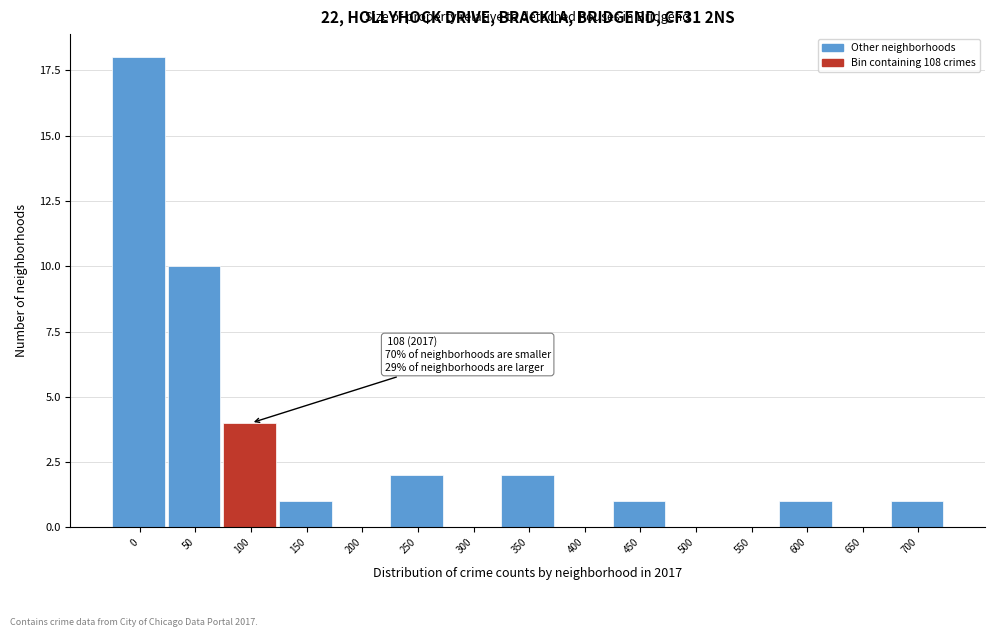

Reading left to right, what are all the values shown in this chart?

0=18	50=10	100=4	150=1	200=0	250=2	300=0	350=2	400=0	450=1	500=0	550=0	600=1	650=0	700=1